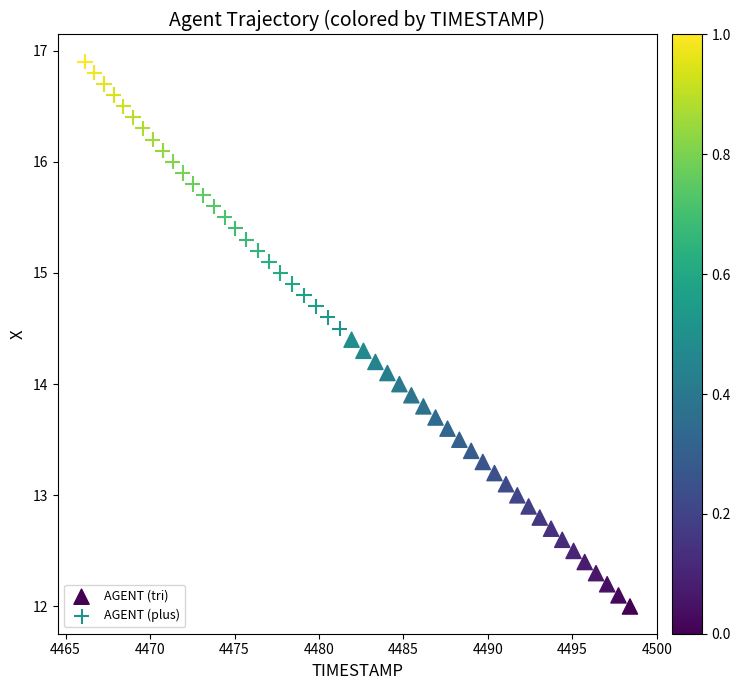

Which series contains the highest Y value?

AGENT (plus)